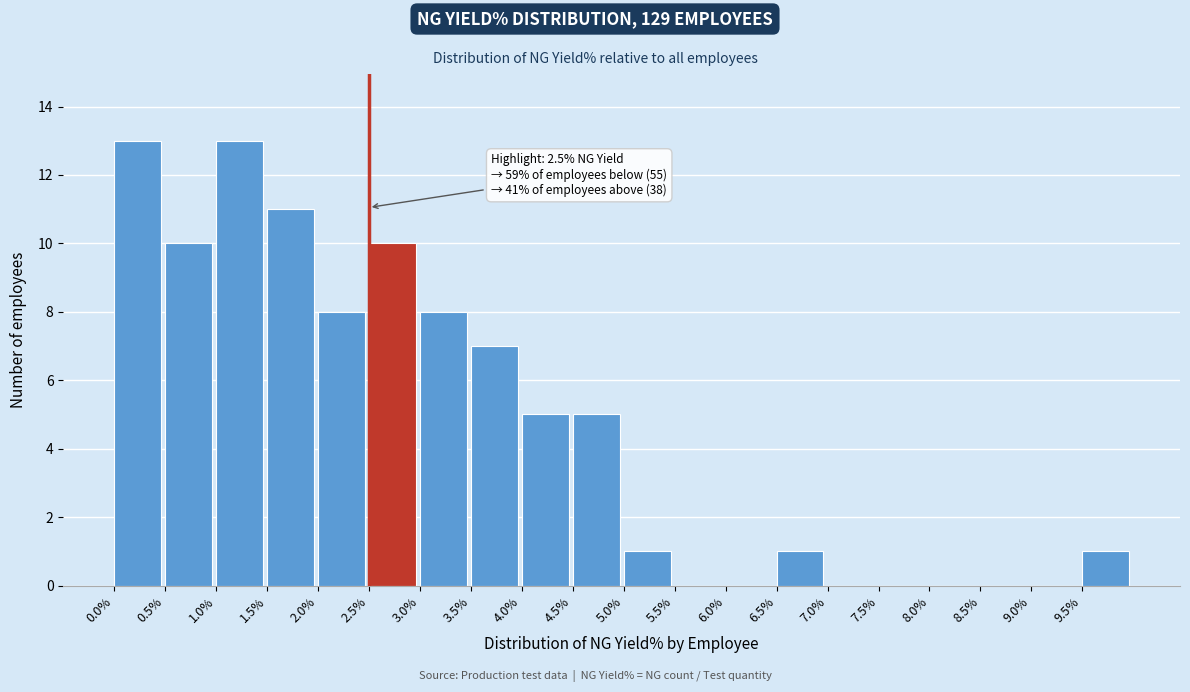

What is the sum of all values?

93